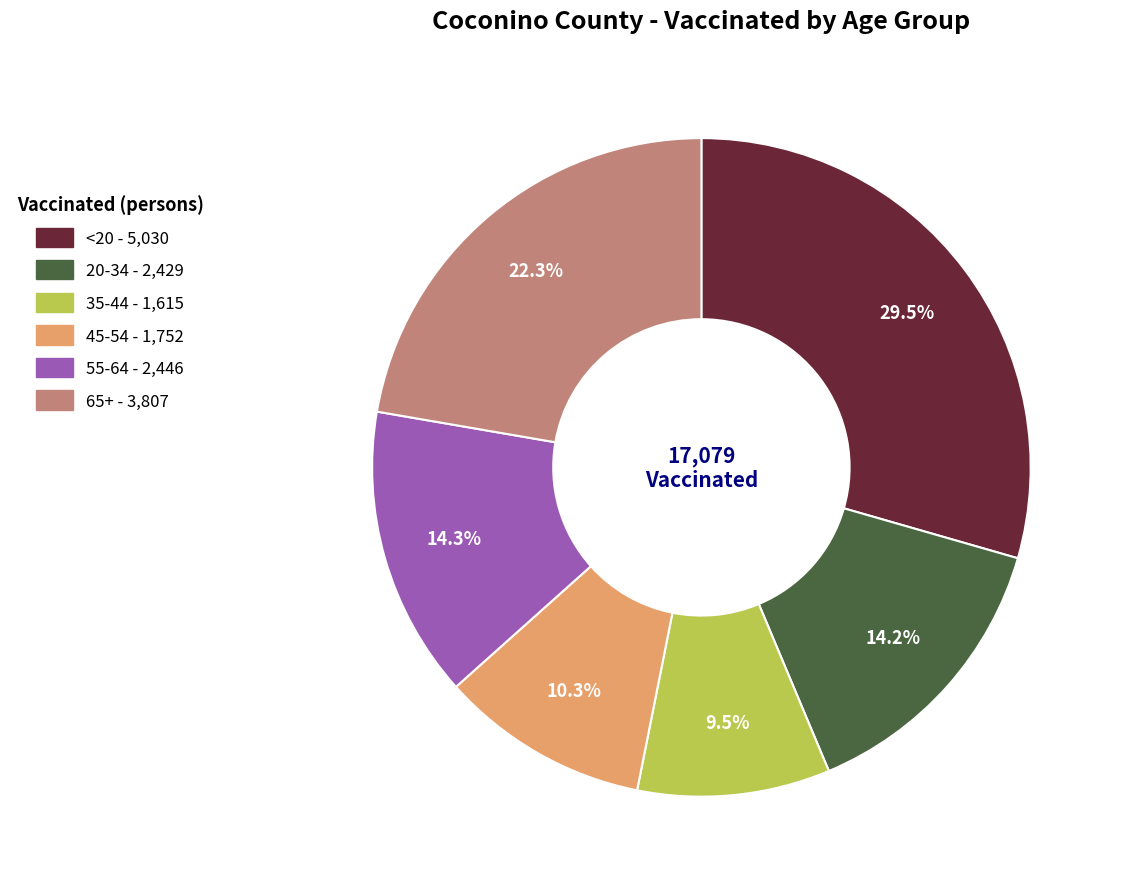

Is there any slice that represents more than half of the pie?

No